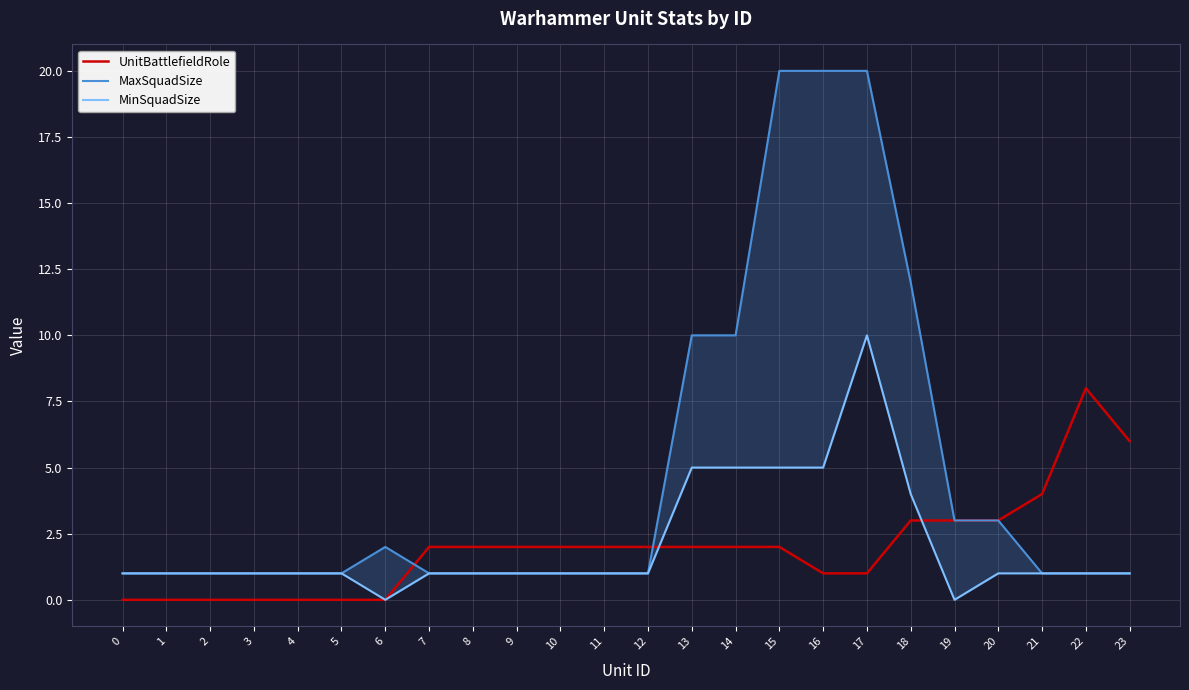

Reading left to right, list all the values displayed in this chart.

UnitBattlefieldRole: 0	0	0	0	0	0	0	2	2	2	2	2	2	2	2	2	1	1	3	3	3	4	8	6
MaxSquadSize: 1	1	1	1	1	1	2	1	1	1	1	1	1	10	10	20	20	20	12	3	3	1	1	1
MinSquadSize: 1	1	1	1	1	1	0	1	1	1	1	1	1	5	5	5	5	10	4	0	1	1	1	1